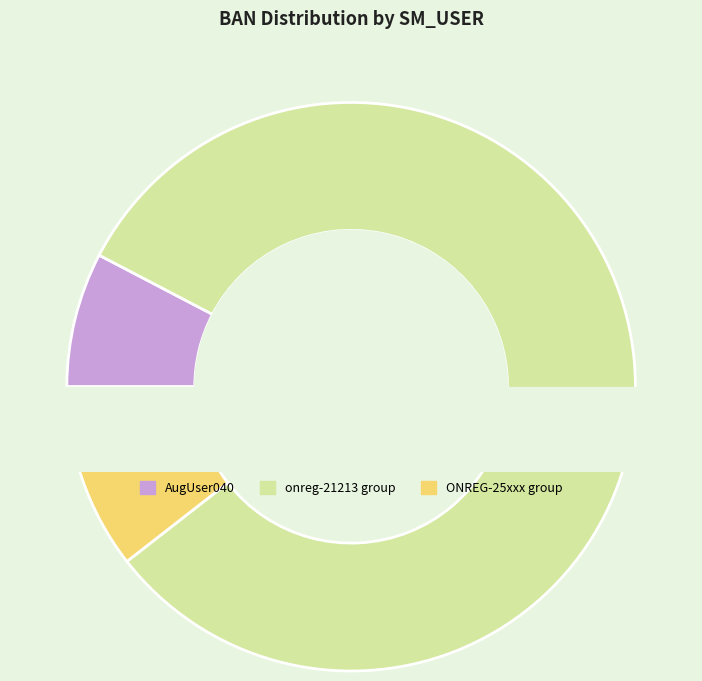

The ONREG-25783 slice represents 1% of the pie. True or false?

False